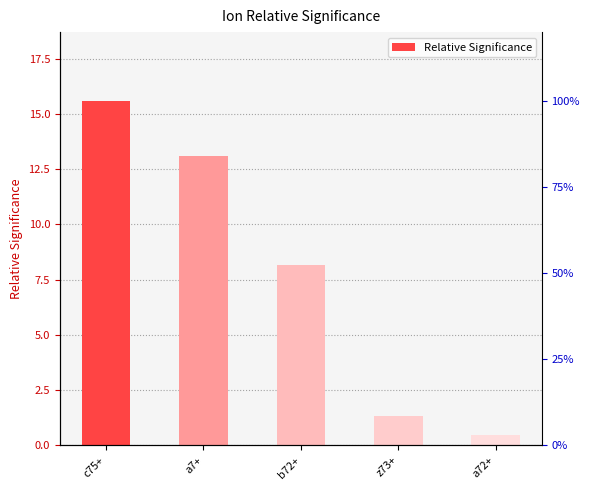

Where is the data nearest to the value 8?

b72+